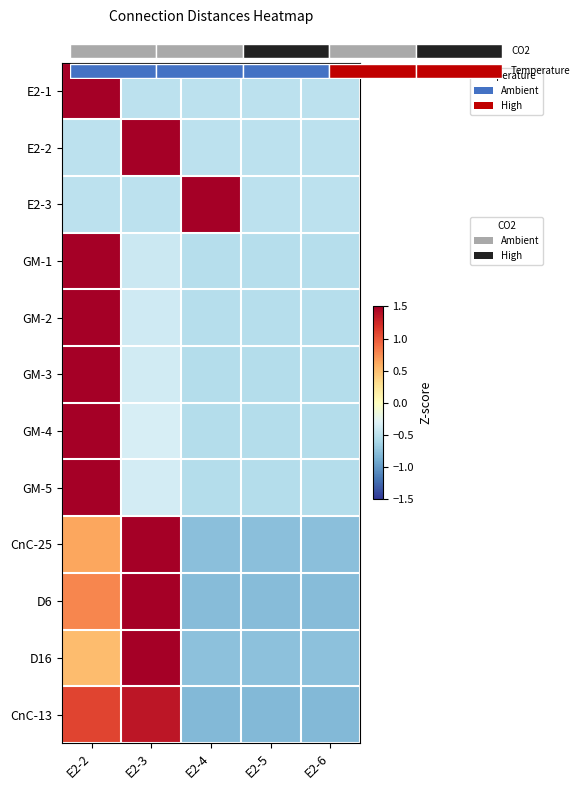

Between E2-2 and E2-3, which is larger?

E2-2